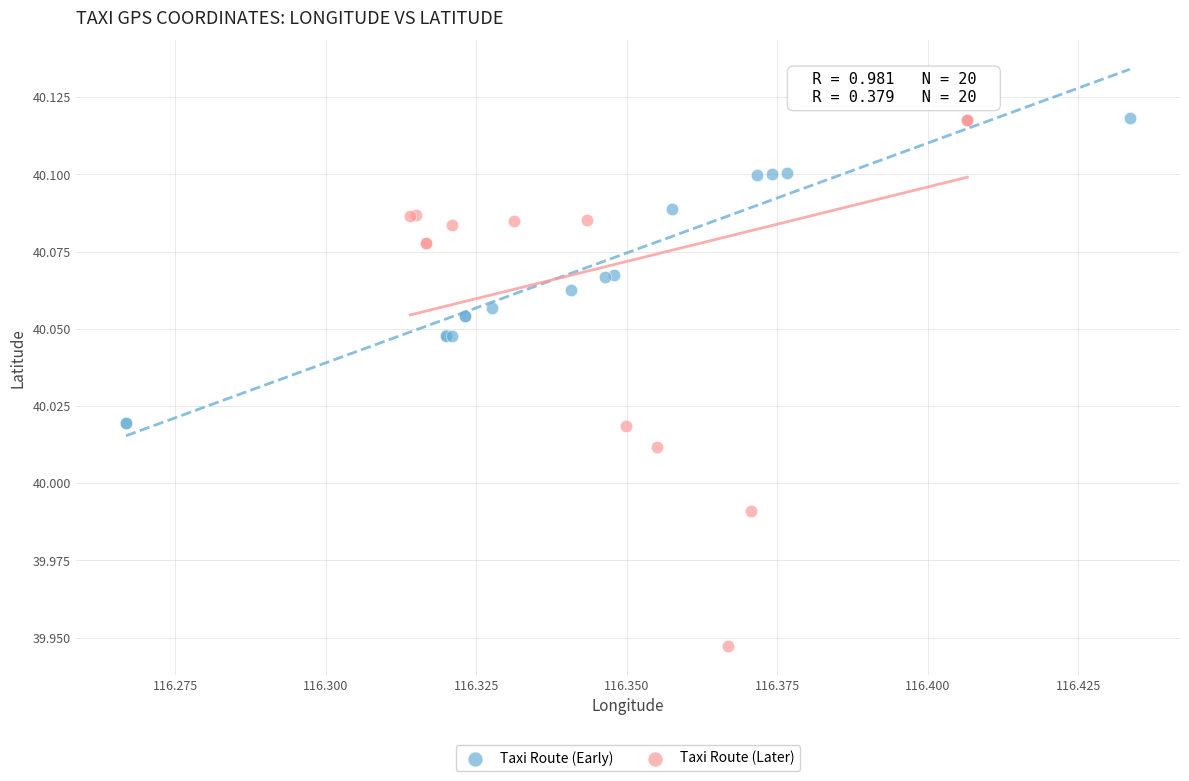

What are all the series names shown in the legend?

Taxi Route (Early), Taxi Route (Later)